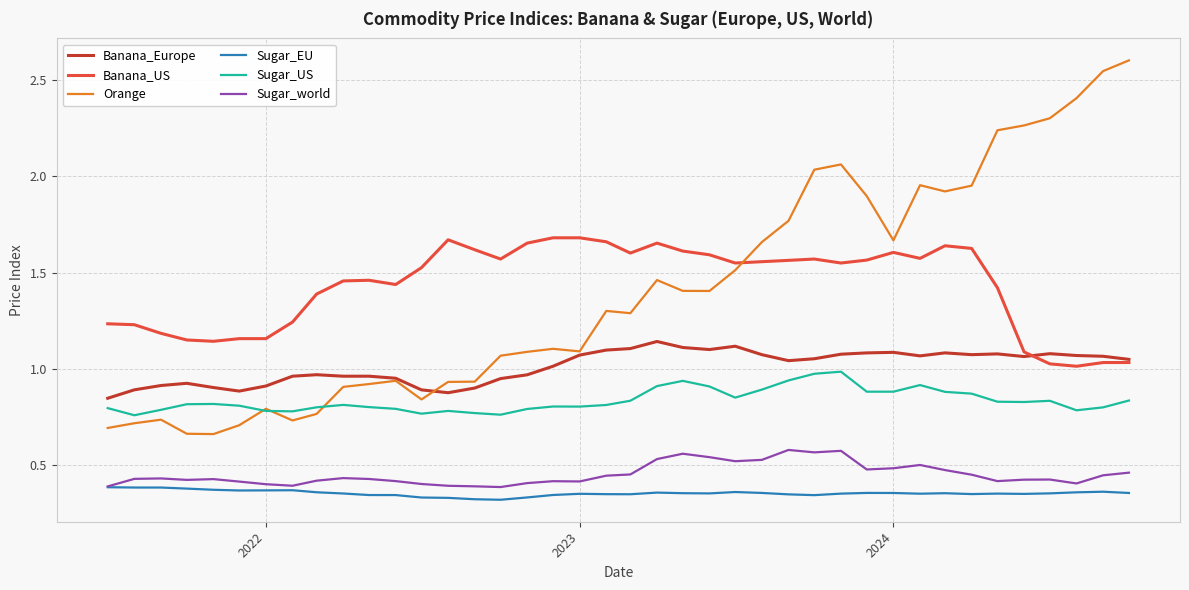

True or false: Sugar_world and Sugar_US intersect in this chart.

False